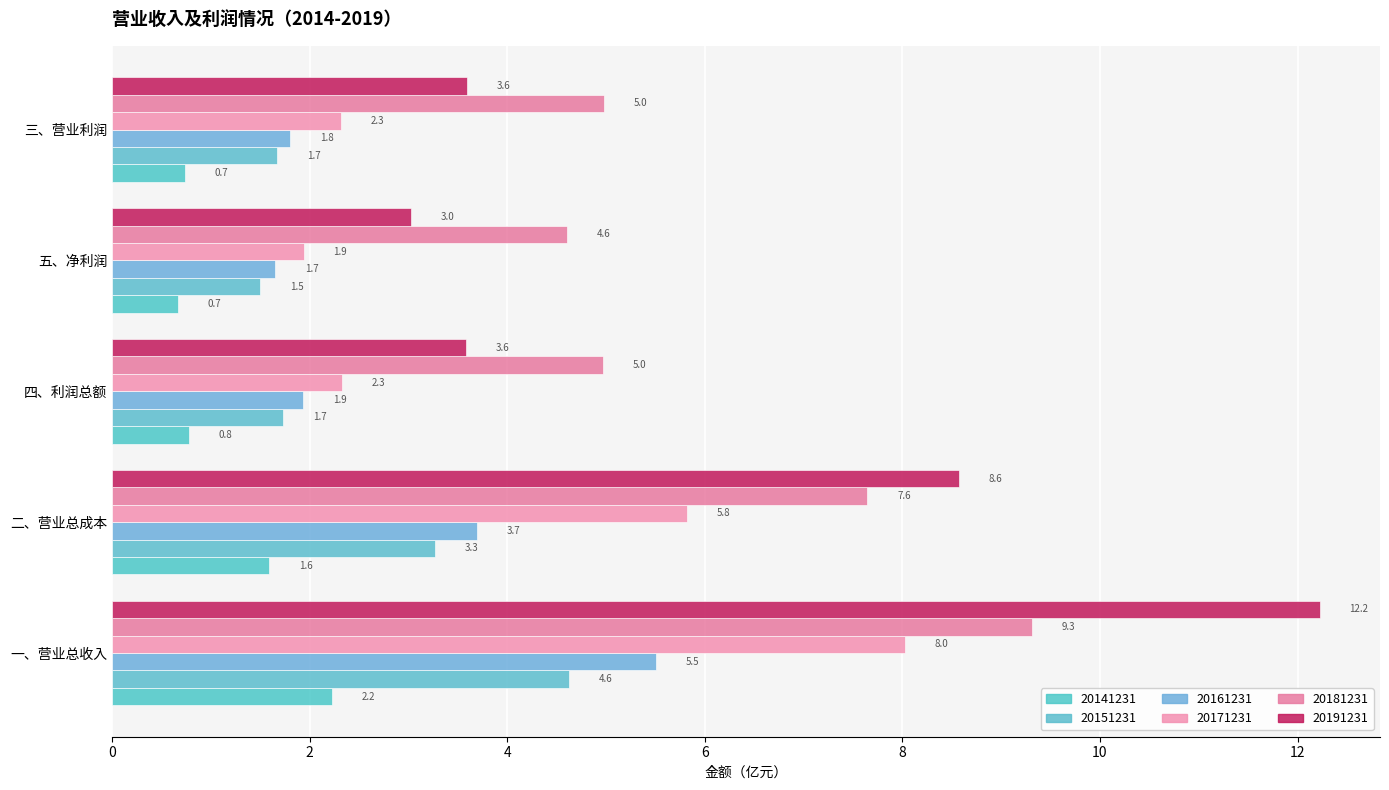

Where is 20171231 nearest to the value 4?

四、利润总额